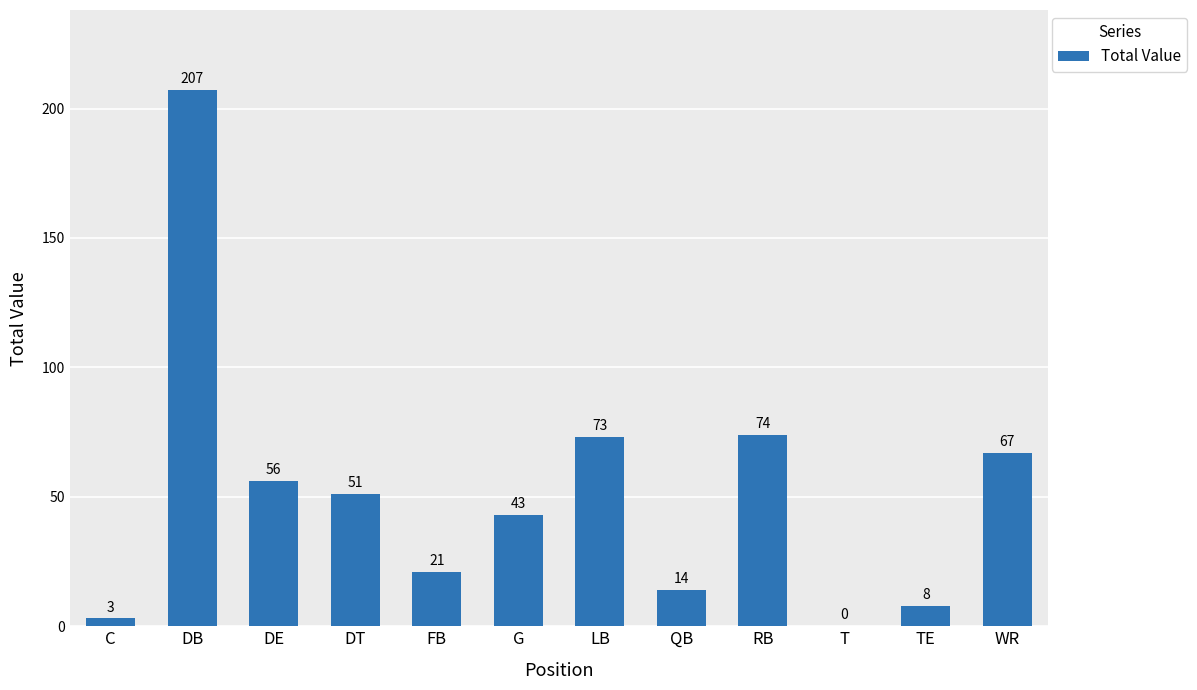

How many positive values are there?

11